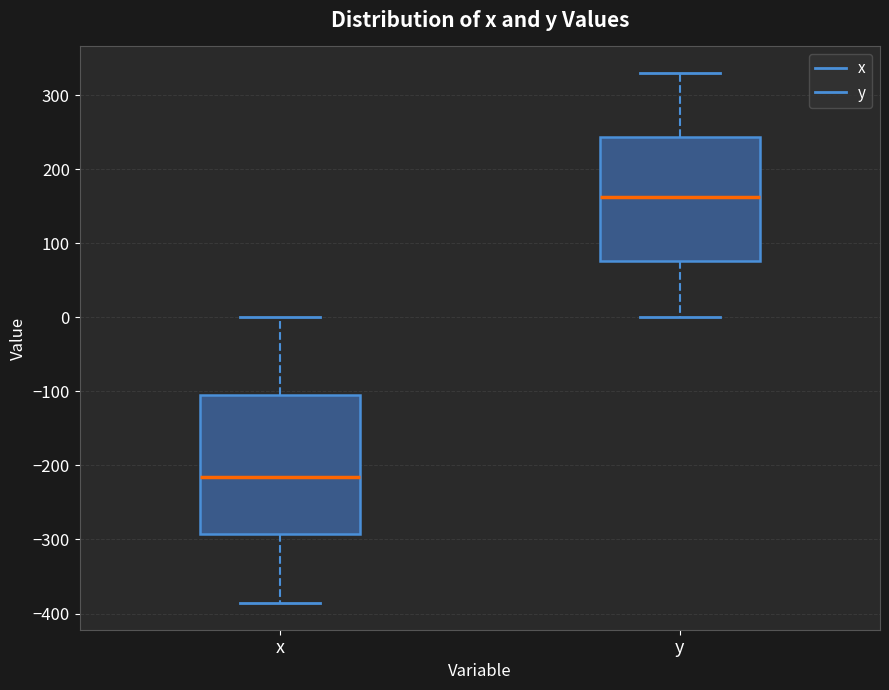

Reading left to right, read every box against the y-axis: the position of its median line, the range the box covers, and the ends of its whiskers. The values are not printed on the chart, so give them approximately, as read against the axis.

x: median -220, box -290 to -100, whiskers -390 to 0
y: median 160, box 80 to 240, whiskers 0 to 330